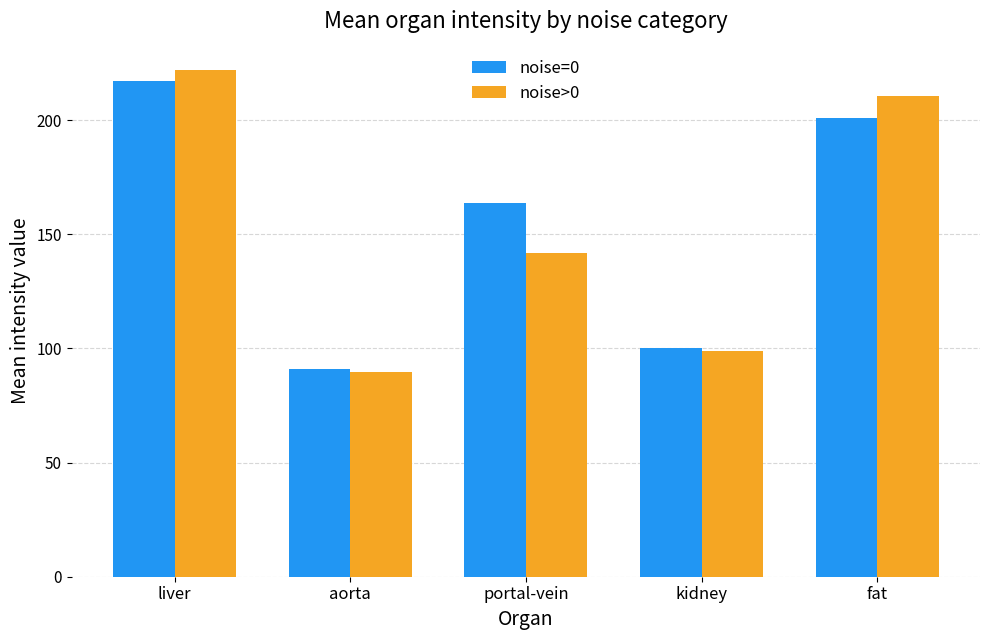

What is the maximum value for noise=0?

217.4